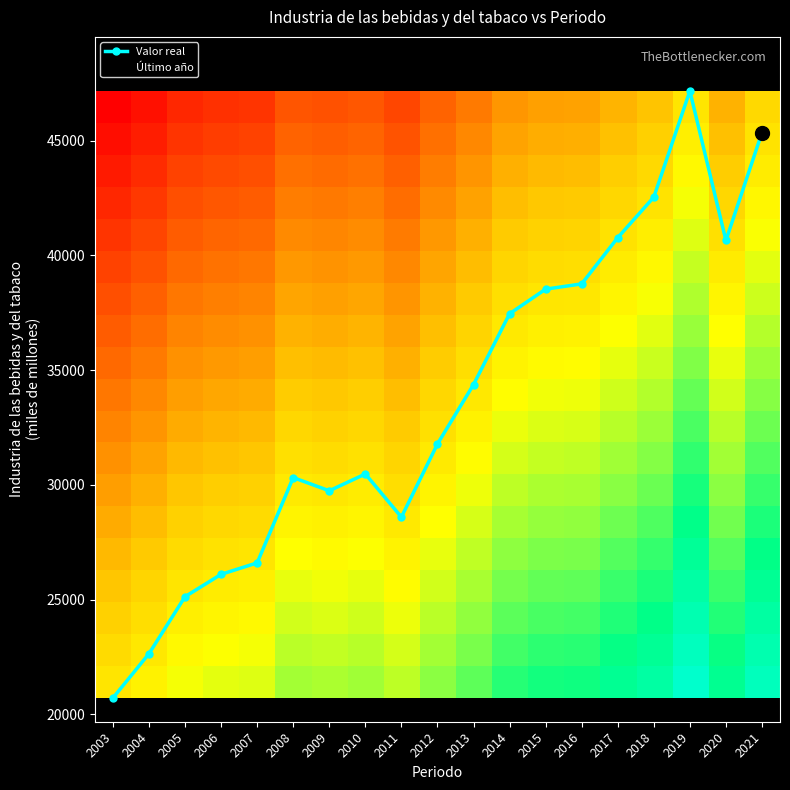

Is it true that Valor real equals 34363.5 at 2013?

True